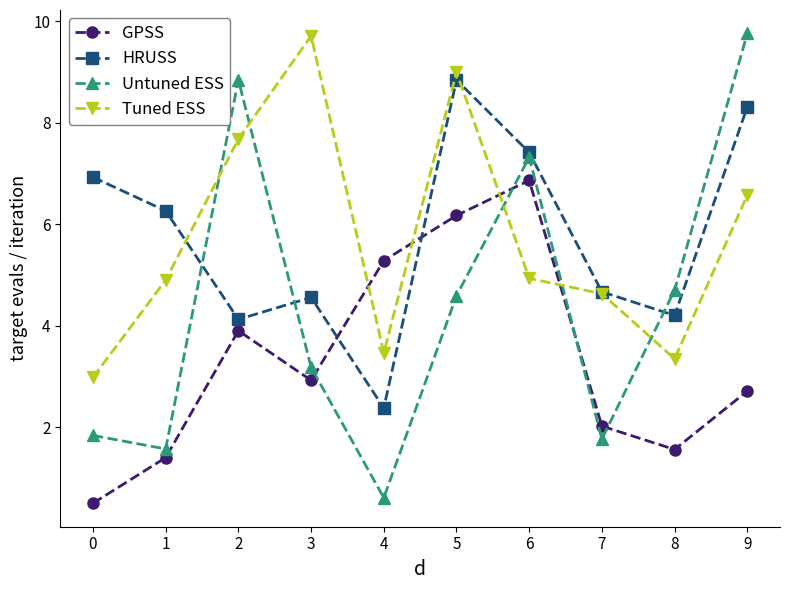

What is the average value of the Untuned ESS series?

4.4